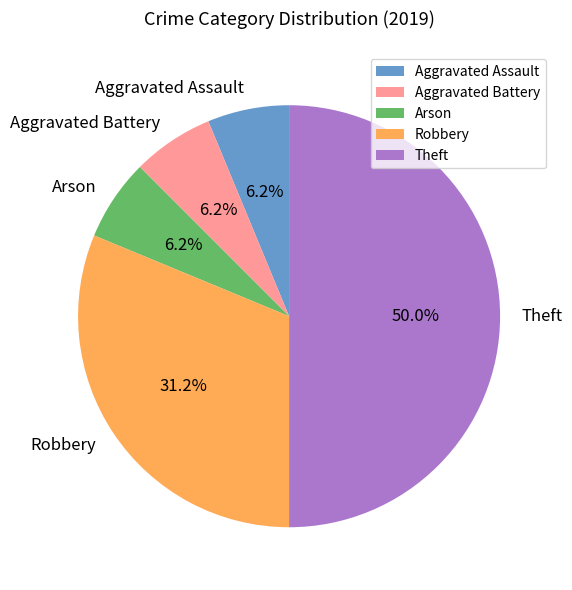

Combined, do Arson and Aggravated Battery account for over 50%?

No